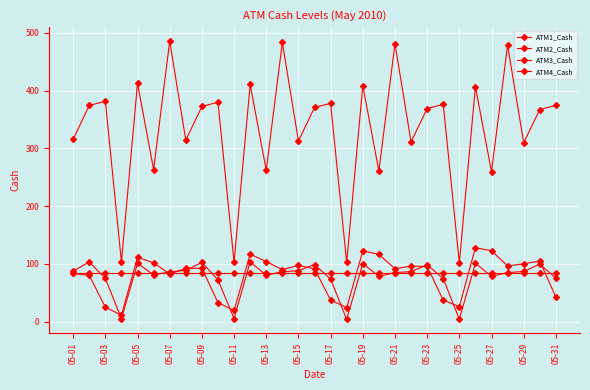

True or false: ATM3_Cash and ATM4_Cash cross at least once.

False